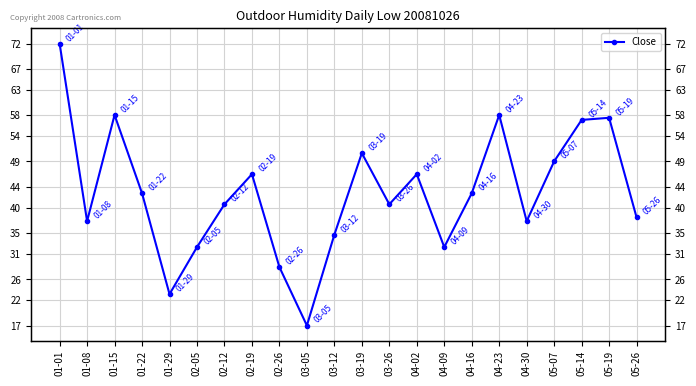

What is the label of the 21st point from the right?

01-08